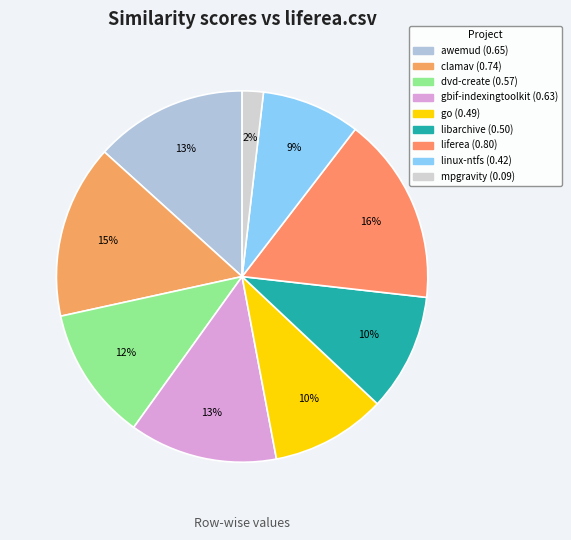

Count the number of slices in the pie.

9